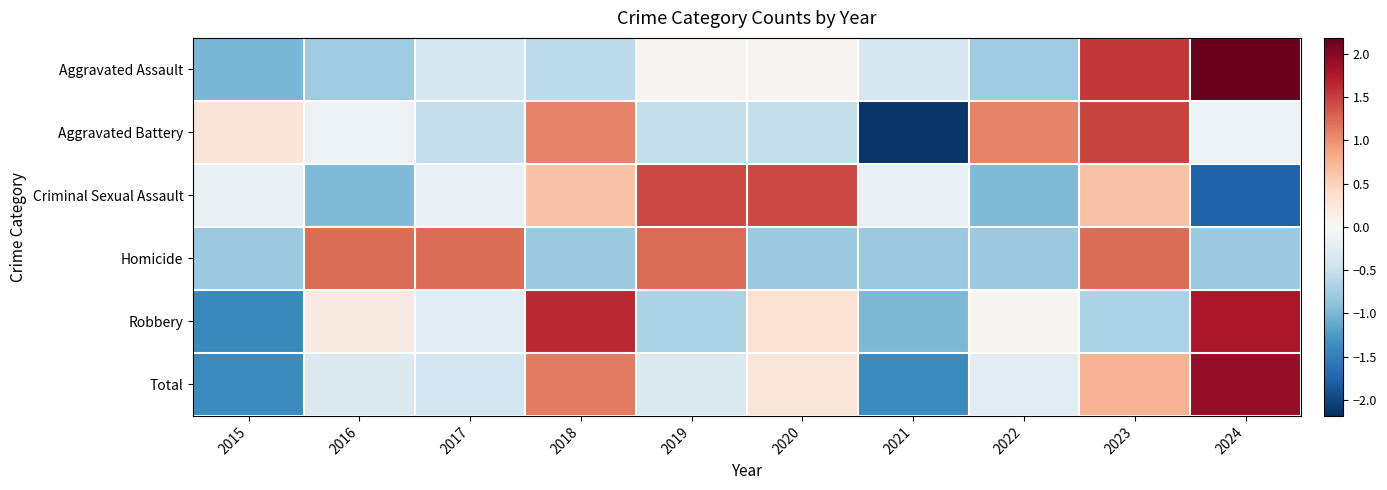

Reading right to left, what are all the values shown in this chart?

Aggravated Assault: 2024=2.2	2023=1.5	2022=-0.8	2021=-0.4	2020=0.1	2019=0.1	2018=-0.6	2017=-0.4	2016=-0.8	2015=-1.0
Aggravated Battery: 2024=-0.1	2023=1.5	2022=1.1	2021=-2.1	2020=-0.5	2019=-0.5	2018=1.1	2017=-0.5	2016=-0.1	2015=0.3
Criminal Sexual Assault: 2024=-1.8	2023=0.6	2022=-1.0	2021=-0.2	2020=1.4	2019=1.4	2018=0.6	2017=-0.2	2016=-1.0	2015=-0.2
Homicide: 2024=-0.8	2023=1.2	2022=-0.8	2021=-0.8	2020=-0.8	2019=1.2	2018=-0.8	2017=1.2	2016=1.2	2015=-0.8
Robbery: 2024=1.8	2023=-0.7	2022=0.0	2021=-1.0	2020=0.3	2019=-0.7	2018=1.6	2017=-0.2	2016=0.2	2015=-1.4
Total: 2024=1.9	2023=0.8	2022=-0.2	2021=-1.4	2020=0.3	2019=-0.3	2018=1.1	2017=-0.4	2016=-0.3	2015=-1.4